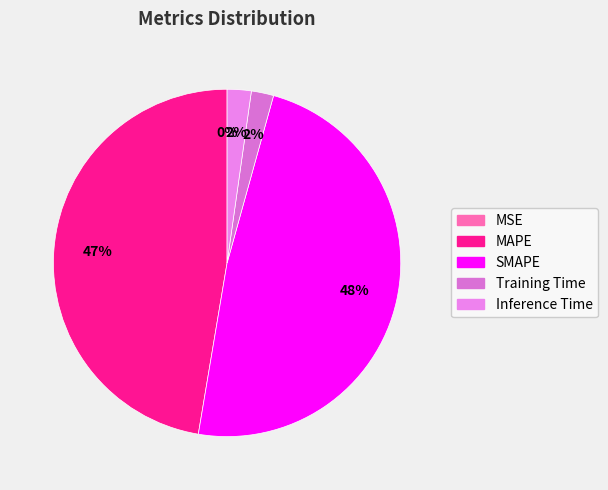

To the nearest percent, what percentage of the pie is Training Time?

2%